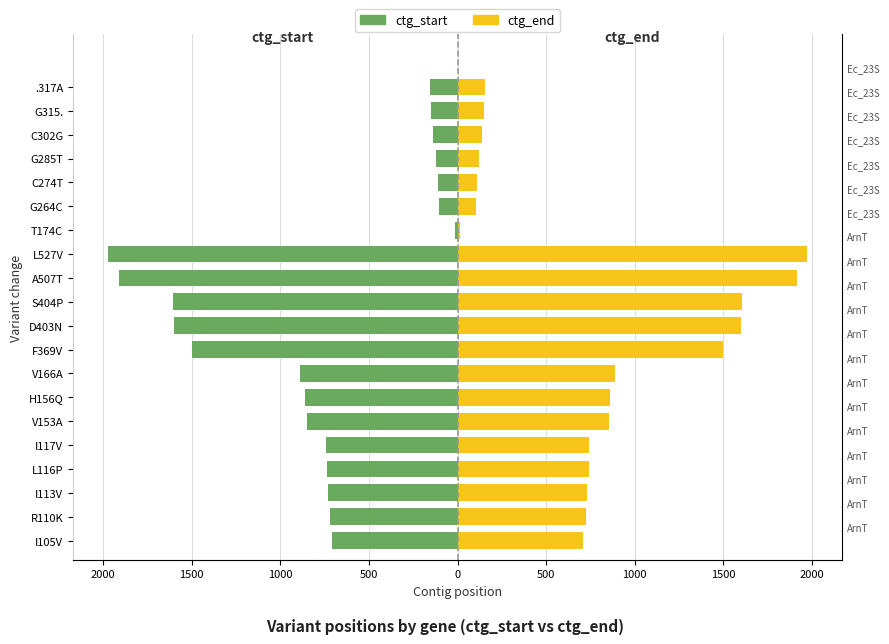

At how many categories does at least one series exceed 0?

20